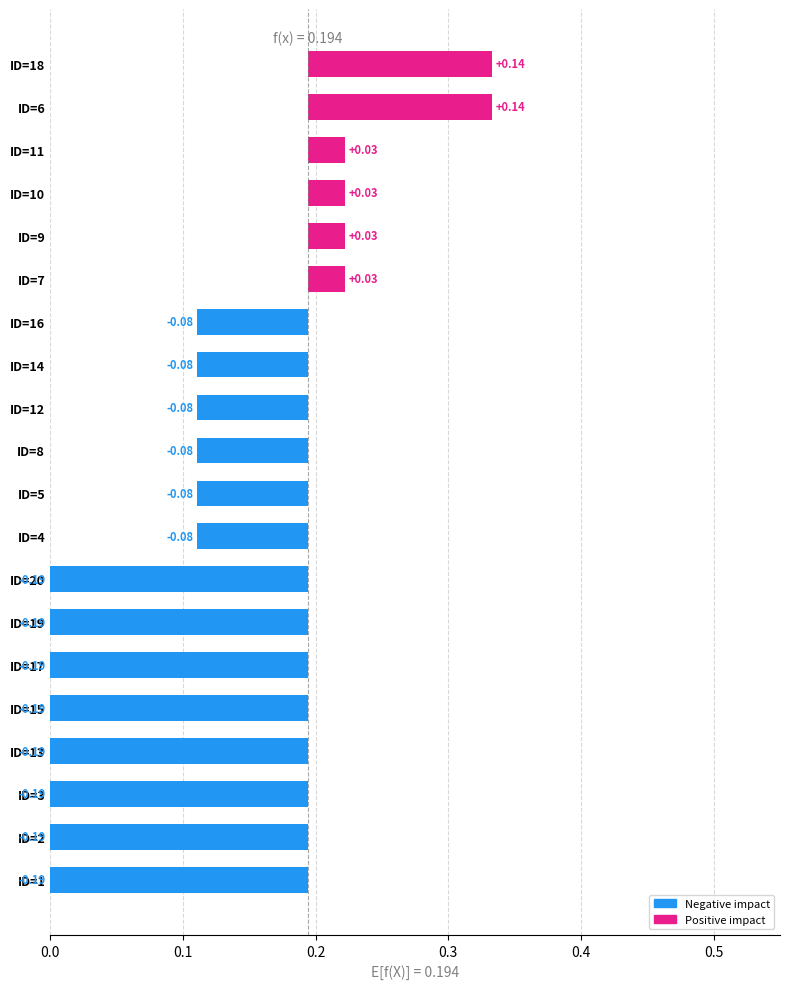

What is the value of the 14th bar from the left?

-0.1